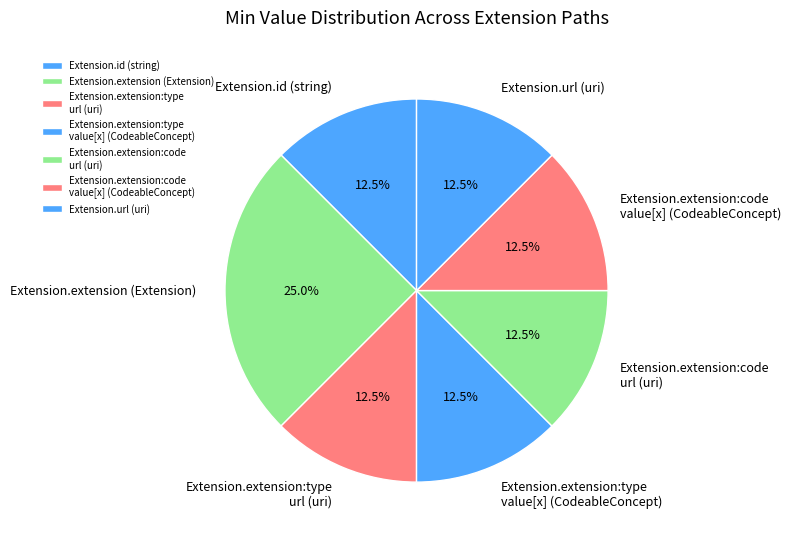

Which category has the biggest portion of the pie?

Extension.extension (Extension)